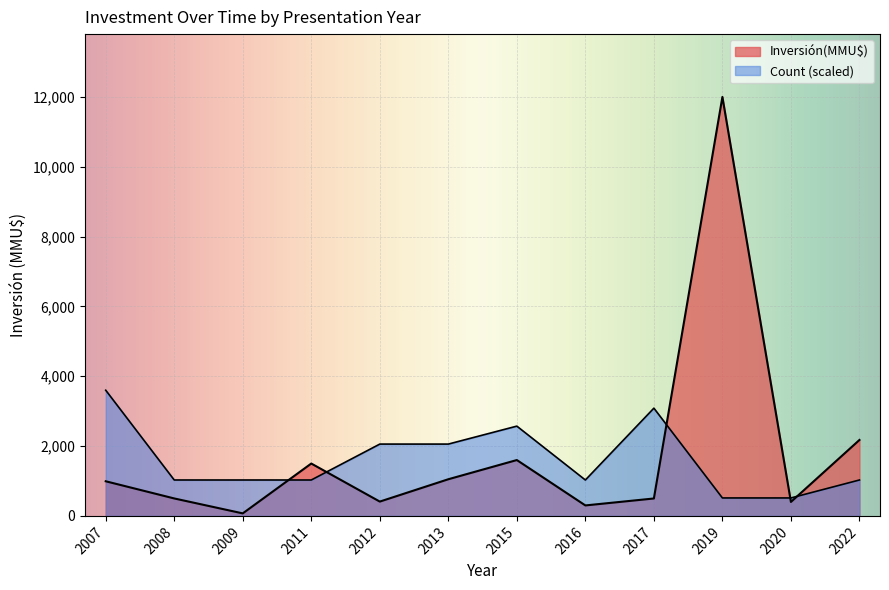

Which series has the largest range (max minus min)?

Inversión(MMU$)